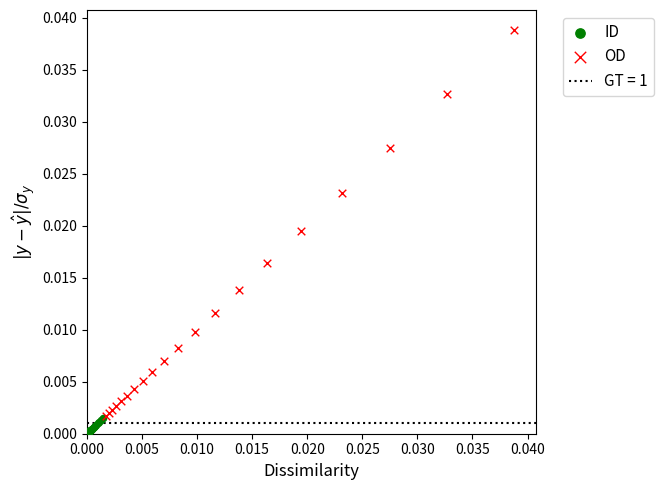

Which series contains the highest Y value?

OD